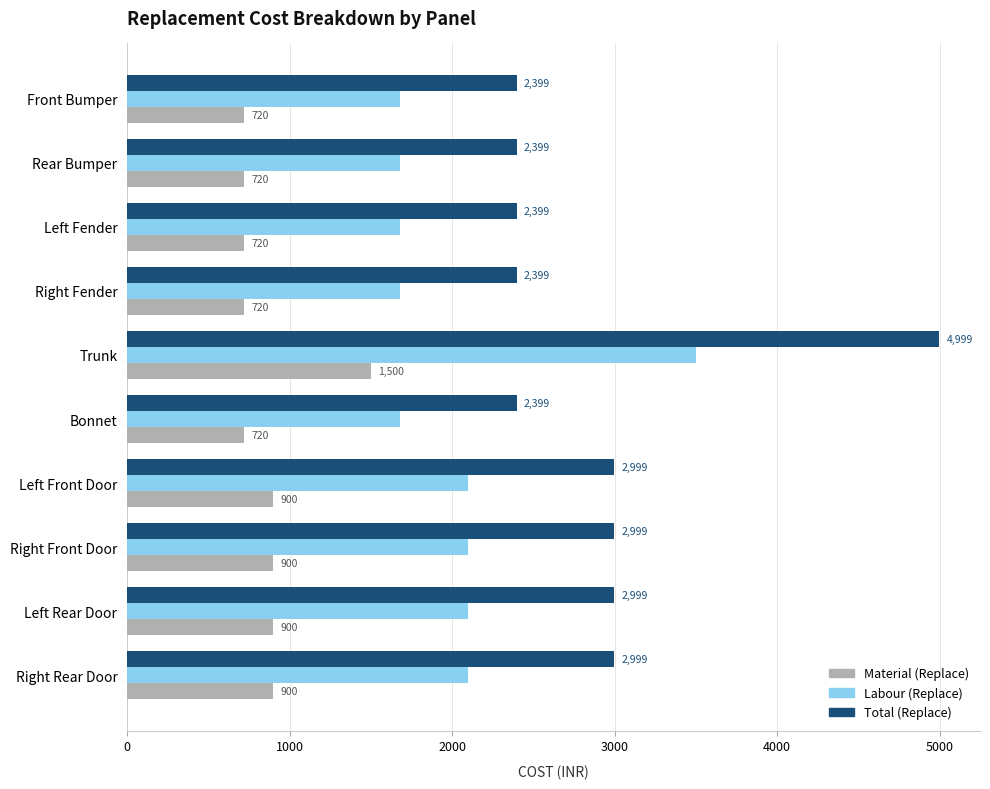

What is the smallest value displayed?

719.7